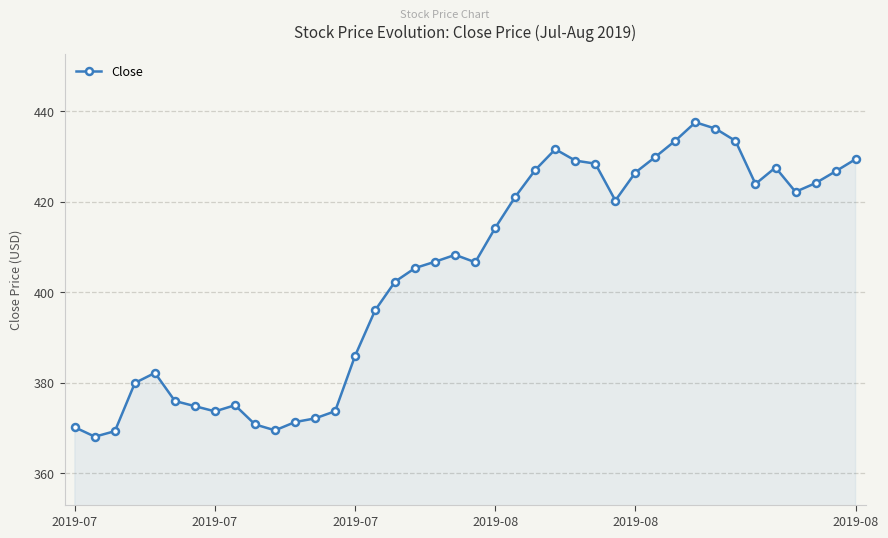

What is the value of the 27th point from the left?

428.4